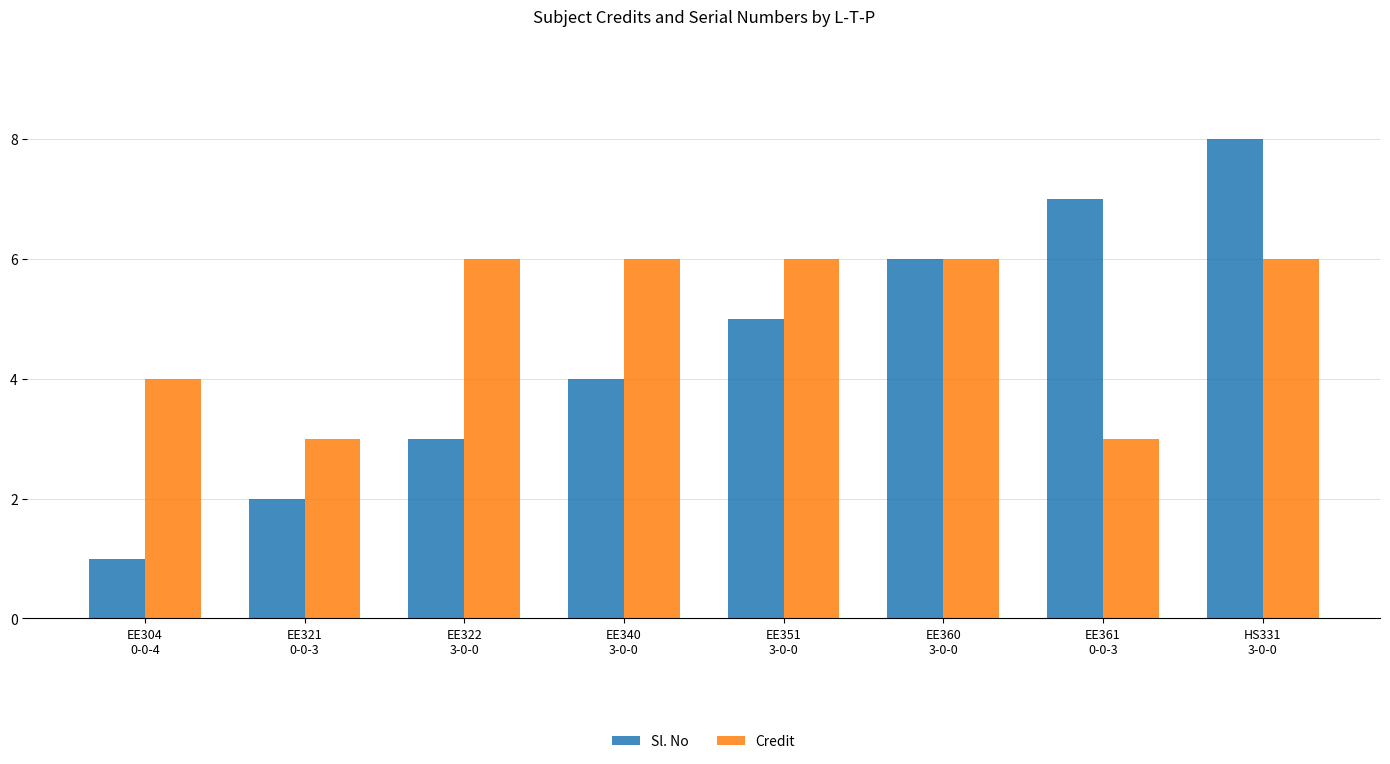

Which category has the lowest value in the Sl. No series?

EE304
0-0-4